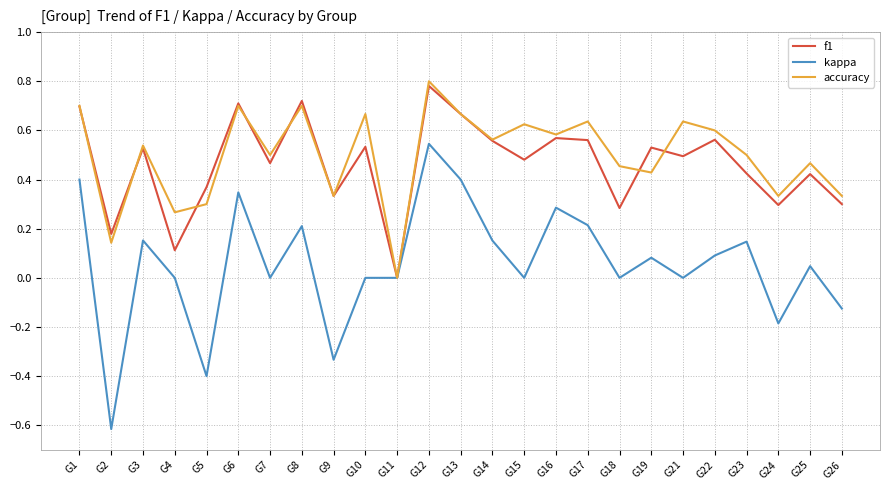

Rank the series by their maximum value, from lowest to highest.

kappa, f1, accuracy